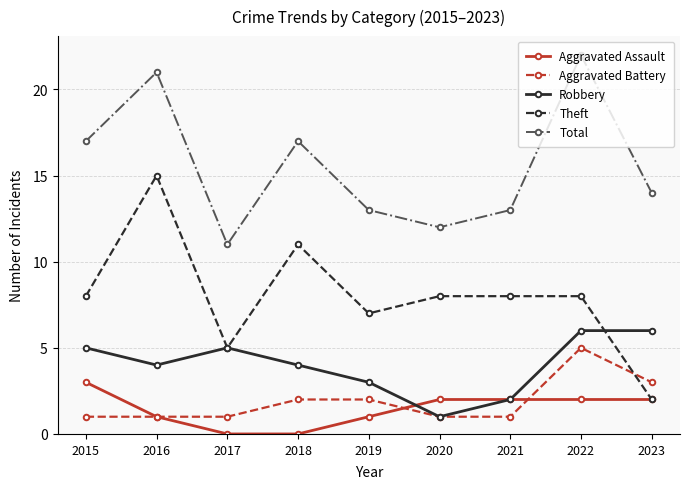

At which label does Theft reach its minimum?

2023